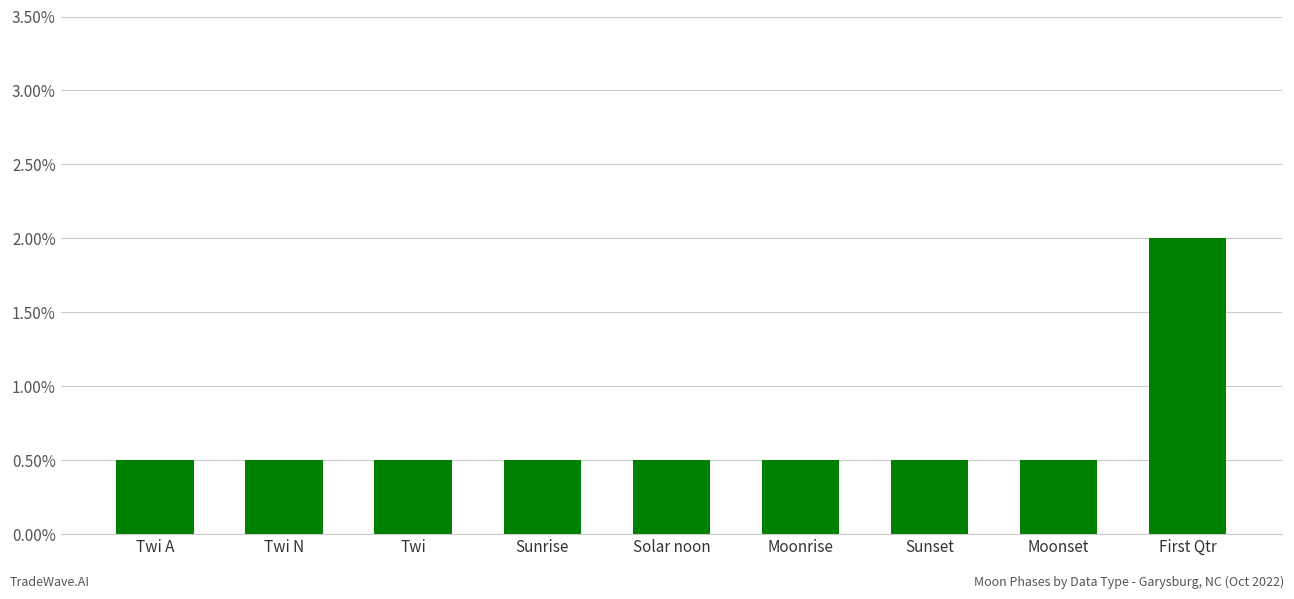

What position from the left is Twi A?

1